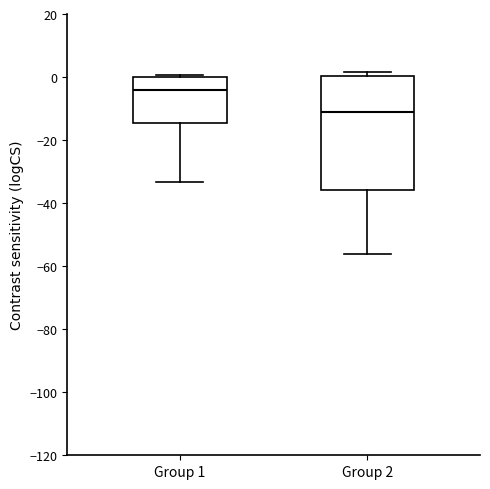

Reading left to right, transcribe this box plot: for each box, give where its median line is, the range the box spans, and where its two whiskers end, as read against the y-axis. The values are not printed on the chart, so give them approximately, as read against the axis.

Group 1: median -4, box -14 to 0, whiskers -34 to 0
Group 2: median -12, box -36 to 0, whiskers -56 to 2